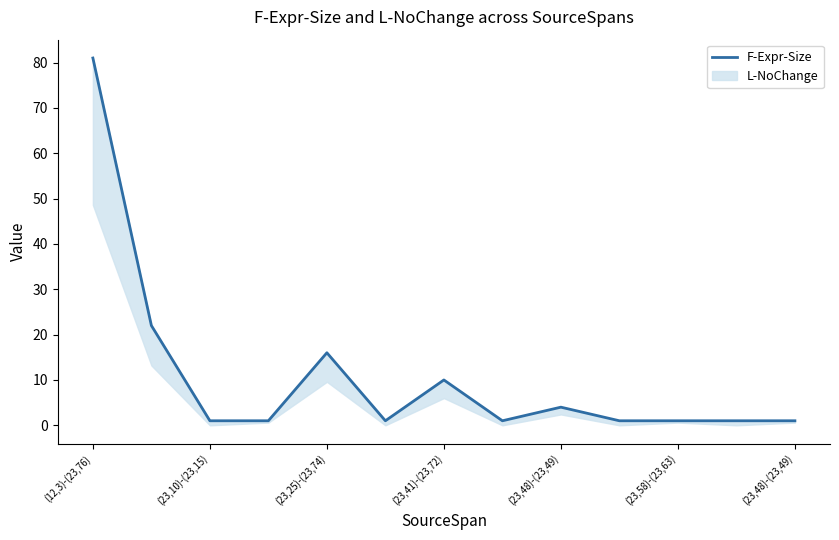

At which category does the chart reach its peak across all series?

(12,3)-(23,76)